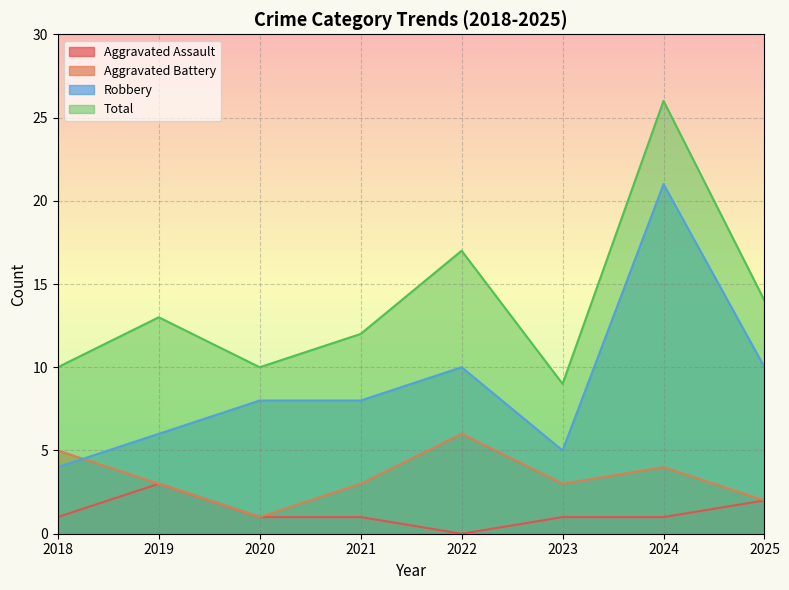

How many data points in Total are above 13?

3